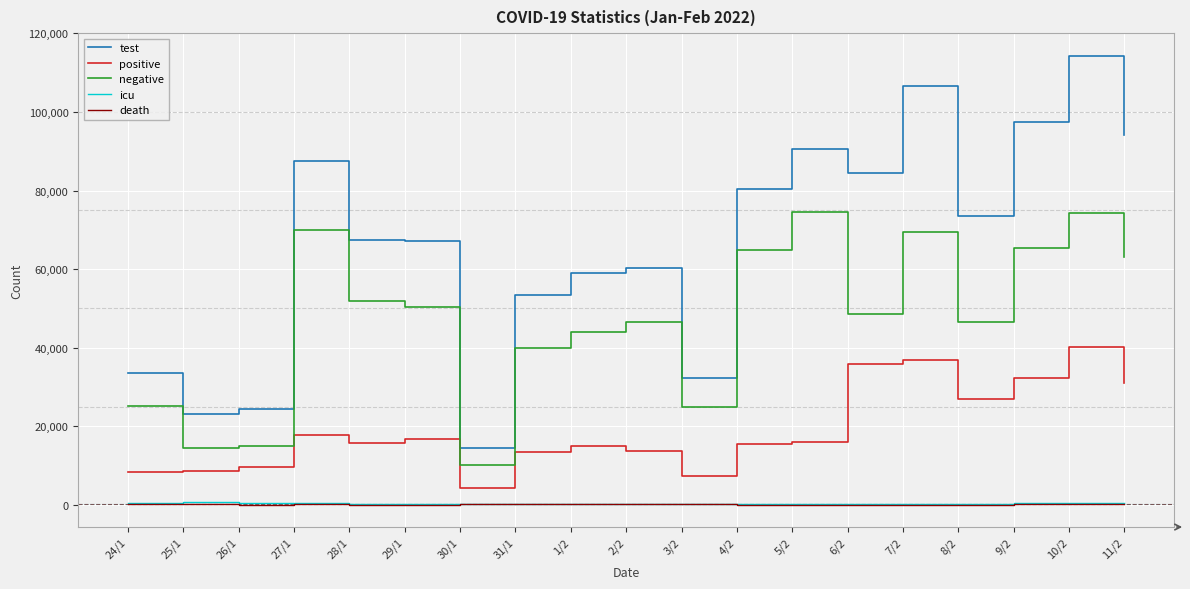

At which category is the sum across all series the highest?

10/2